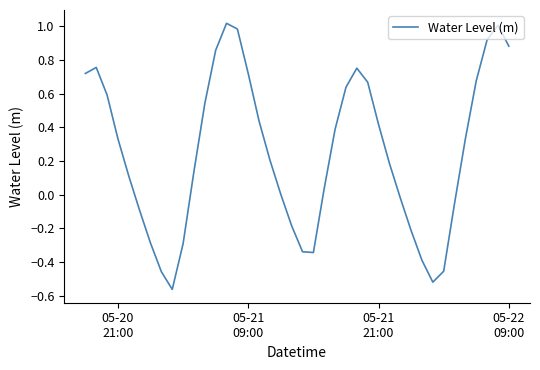

What is the greatest value displayed?

1.0